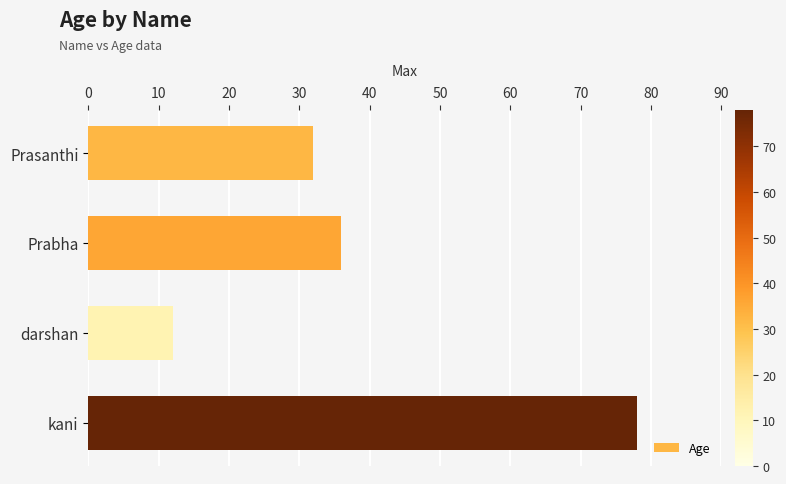

What is the difference between the maximum and minimum values?

66